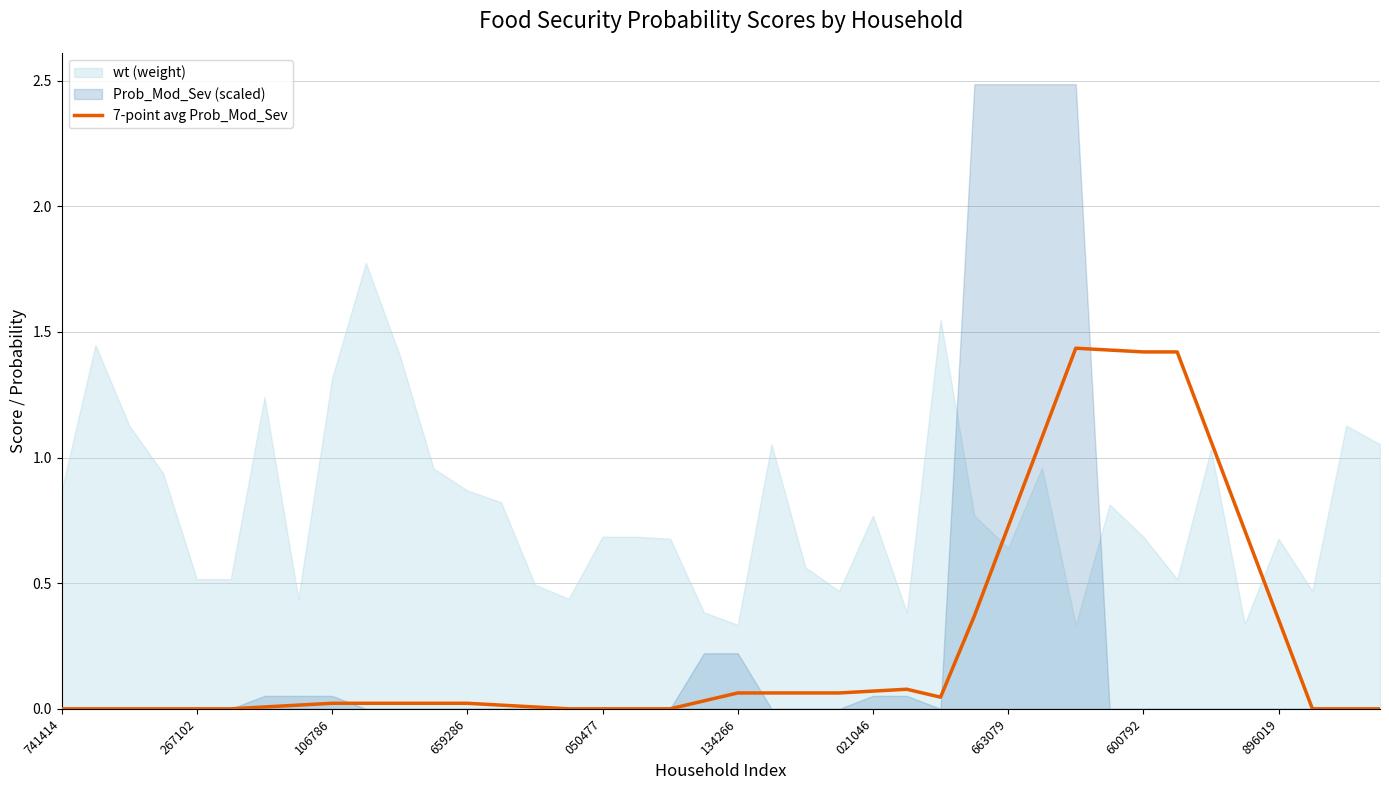

What is the change in value from 106786 to 33?

+1.4